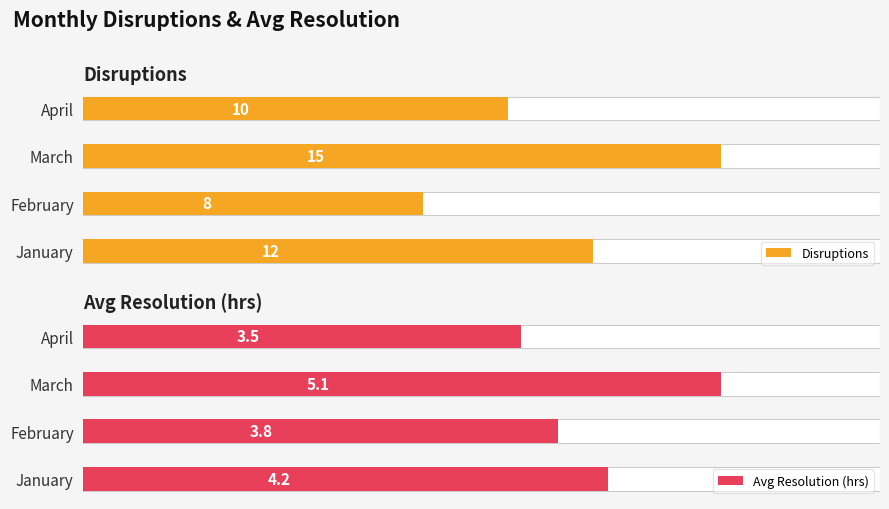

What is the total value across all series at January?

16.2